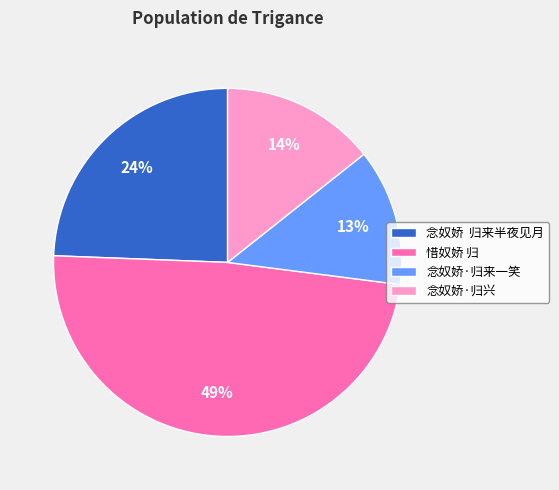

Is 惜奴娇 归 the majority of the pie?

No